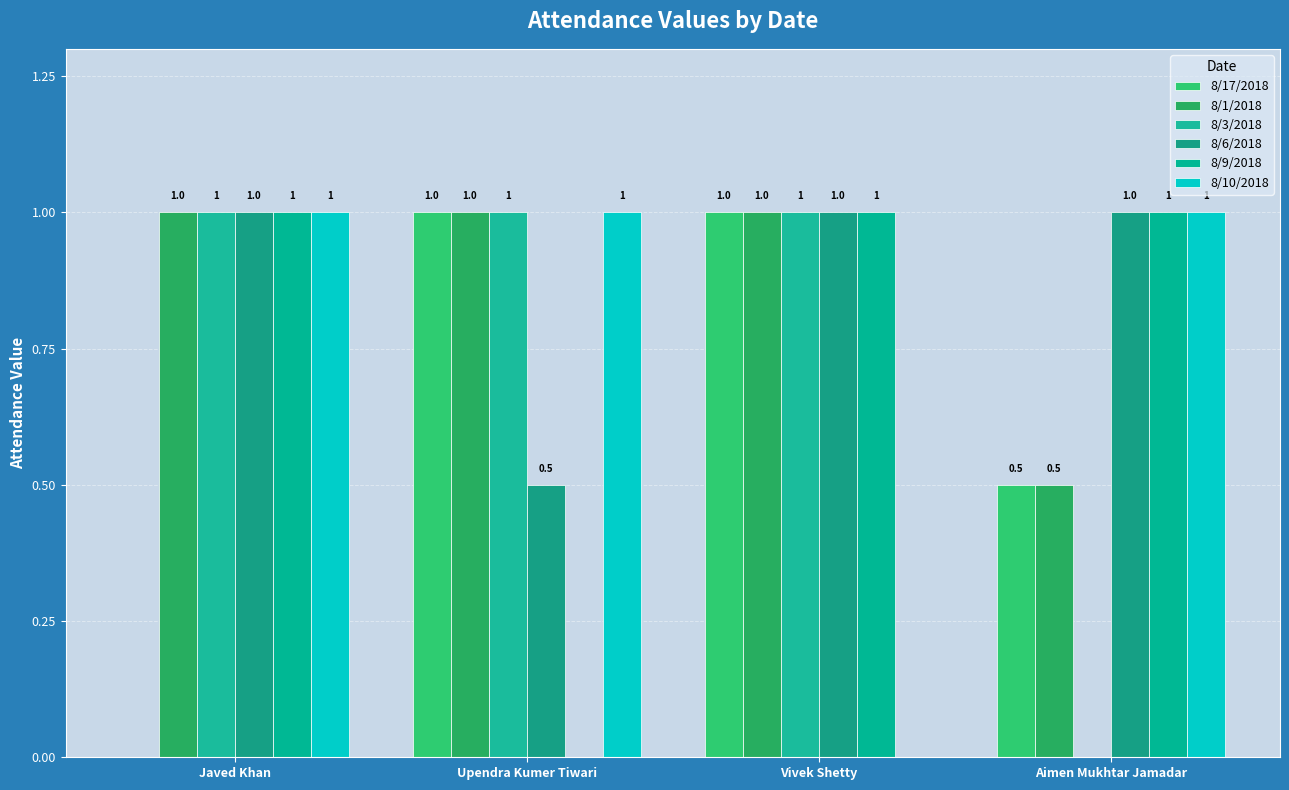

At which category is the sum across all series the highest?

Javed Khan